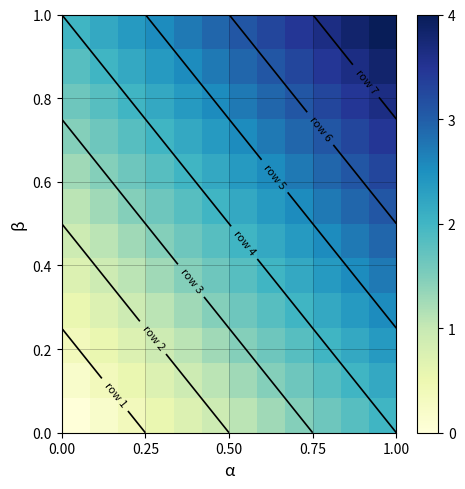

At how many categories does at least one series exceed 1?

12